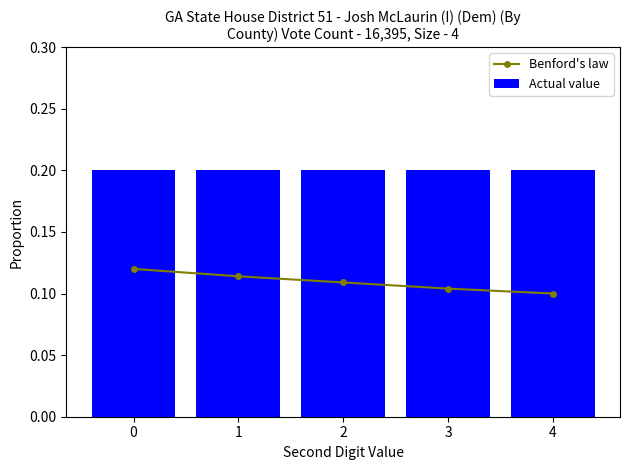

True or false: Benford's law has a value of 0.0 at 3.

False